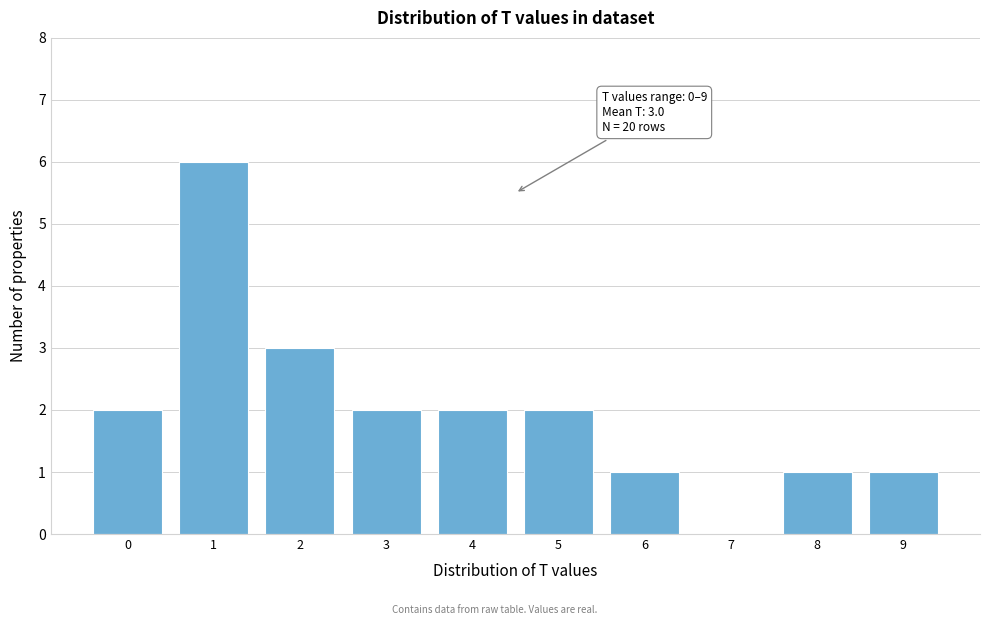

Reading right to left, what are all the values shown in this chart?

9=1	8=1	7=0	6=1	5=2	4=2	3=2	2=3	1=6	0=2